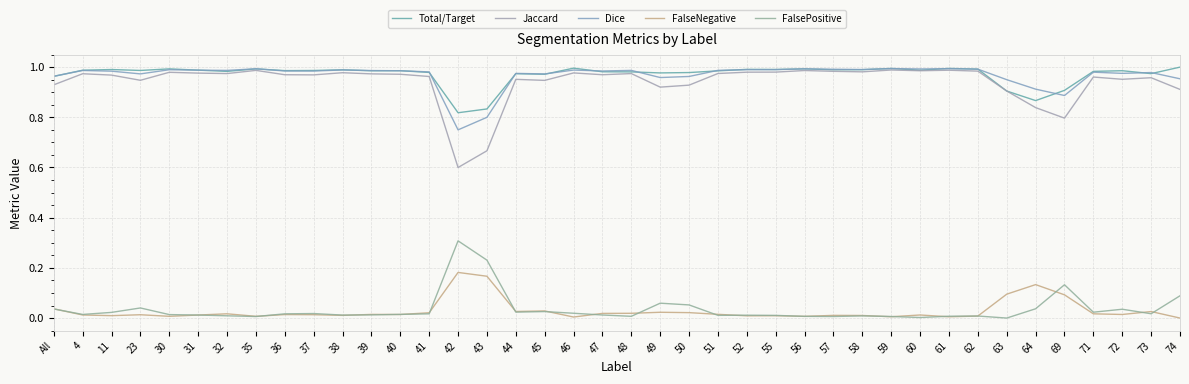

What is the difference between the highest and lowest values at 35?

1.0